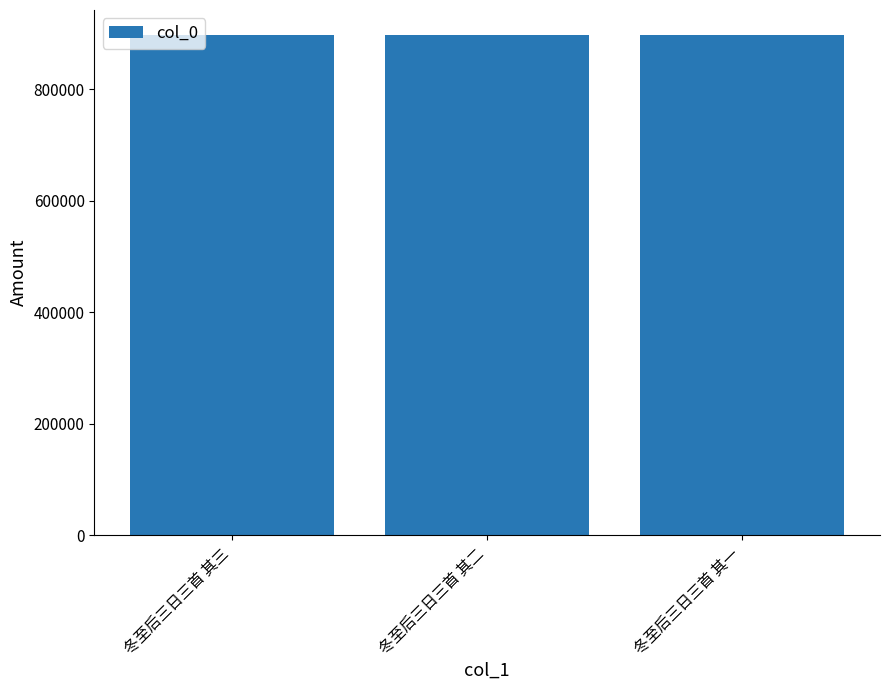

What is the difference between the values at 冬至后三日三首 其三 and 冬至后三日三首 其一?

2